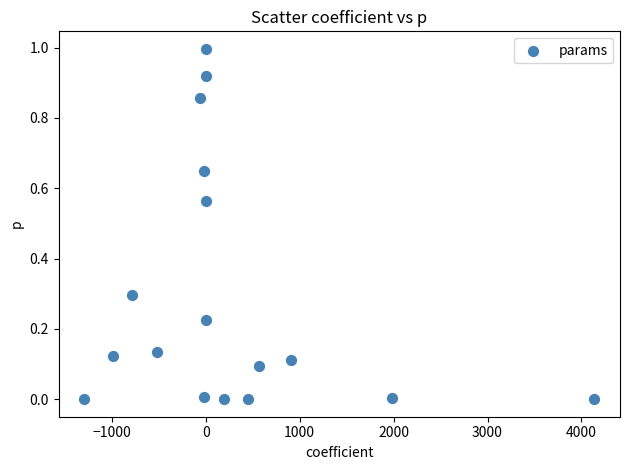

What is the range of Y values (max minus min)?

1.0